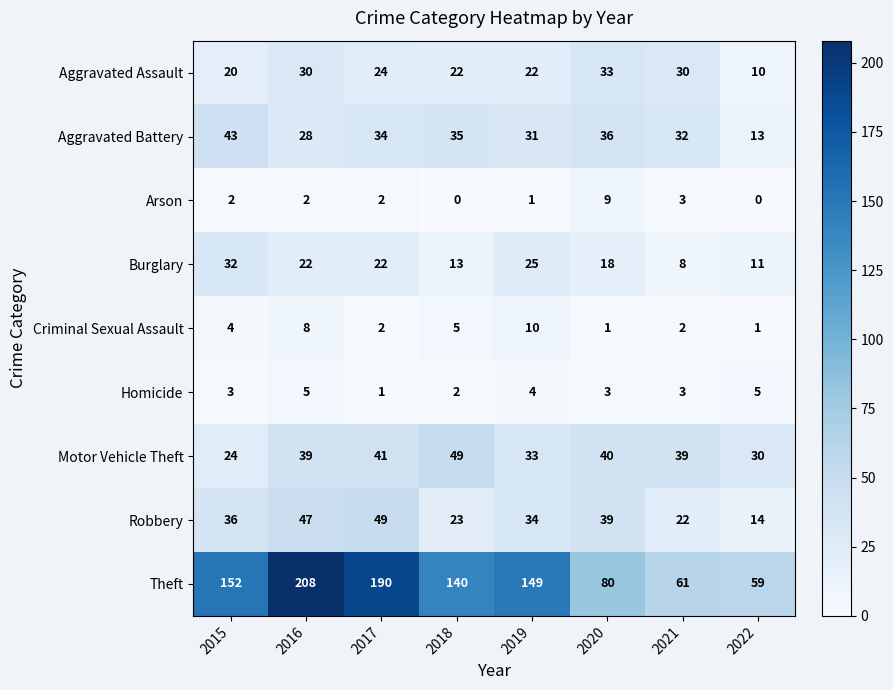

At which label does Theft reach its minimum?

2022